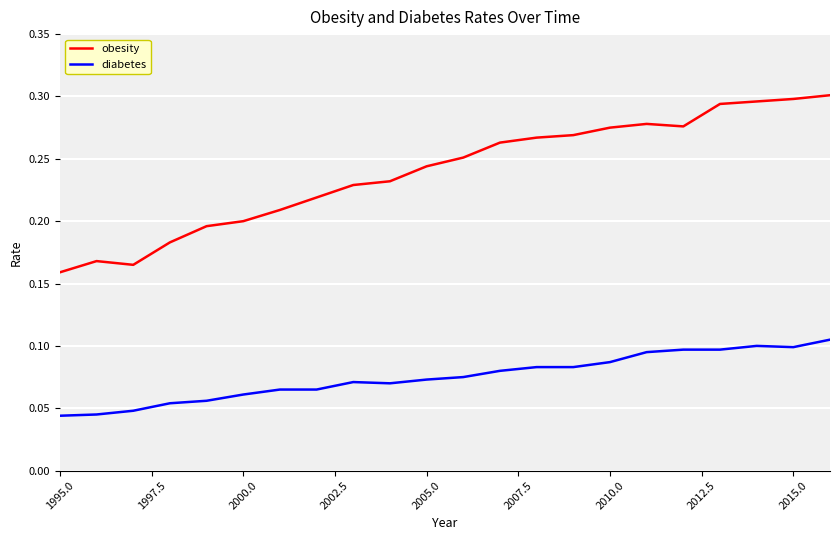

Which series has the largest total across all categories?

obesity